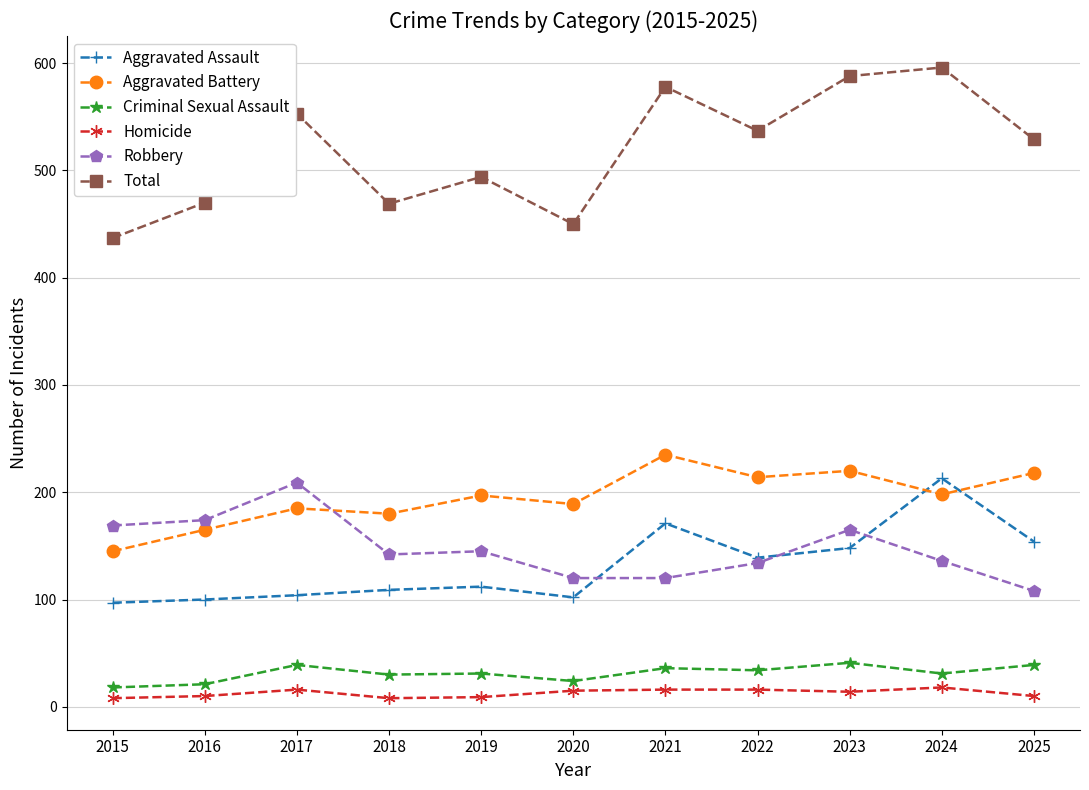

How many series are shown in this chart?

6